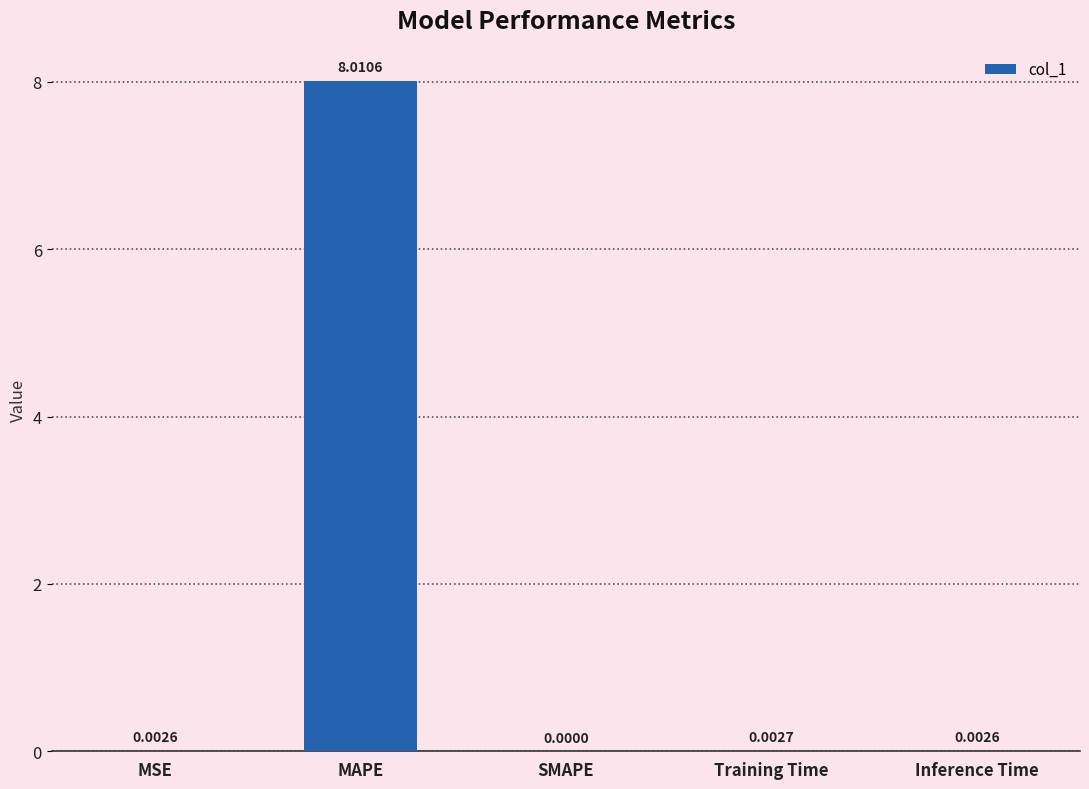

Which has a higher value, Training Time or SMAPE?

Training Time